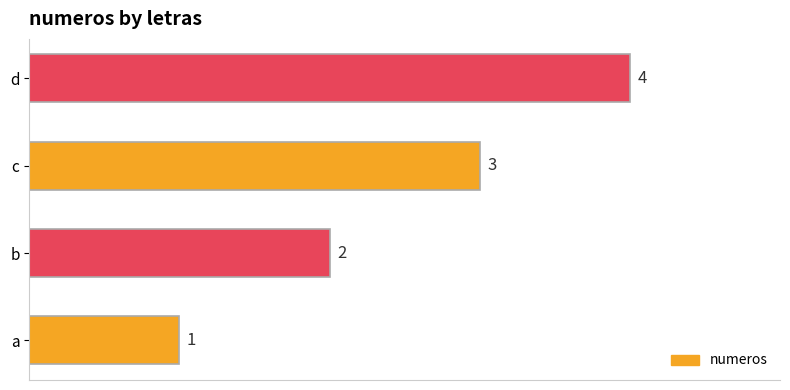

What is the change in value from a to b?

+1